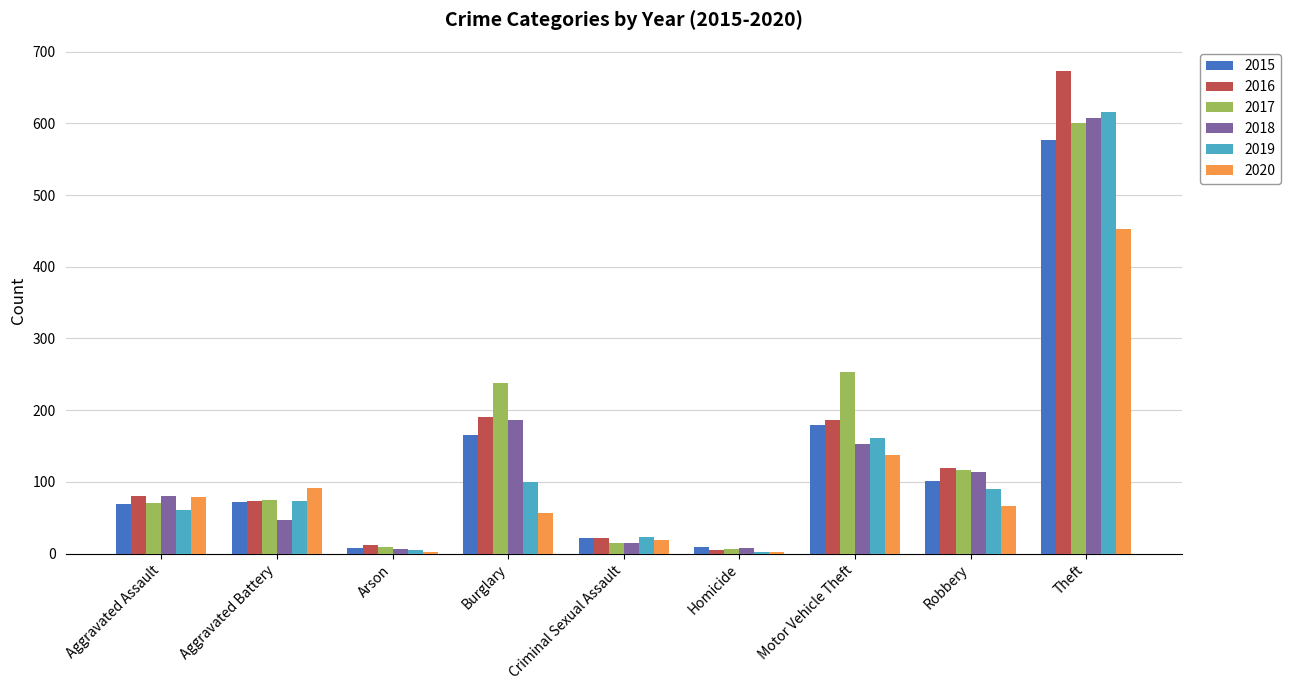

What is the maximum value shown in the chart?

673